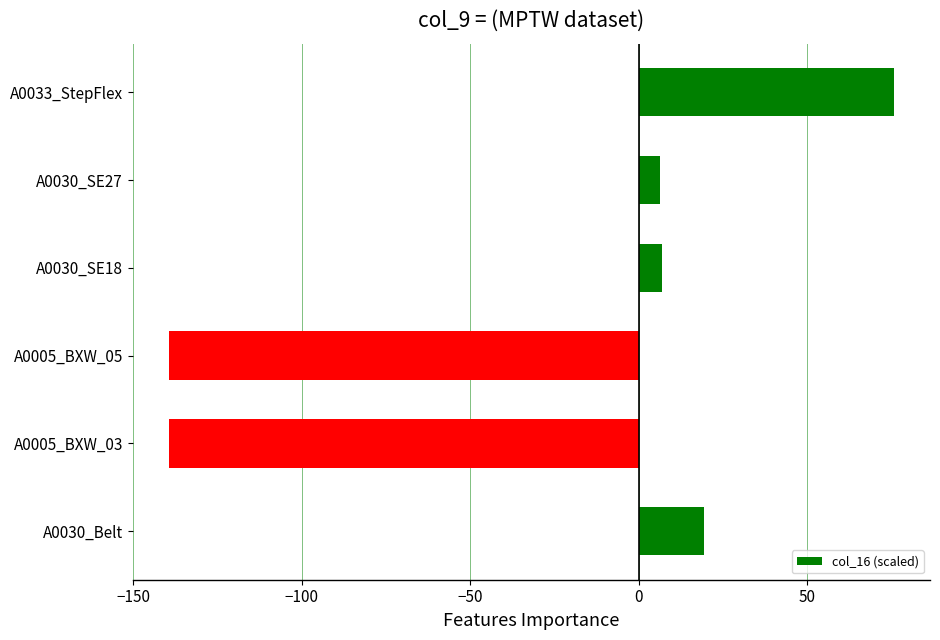

Between A0005_BXW_05 and A0030_Belt, which is larger?

A0030_Belt